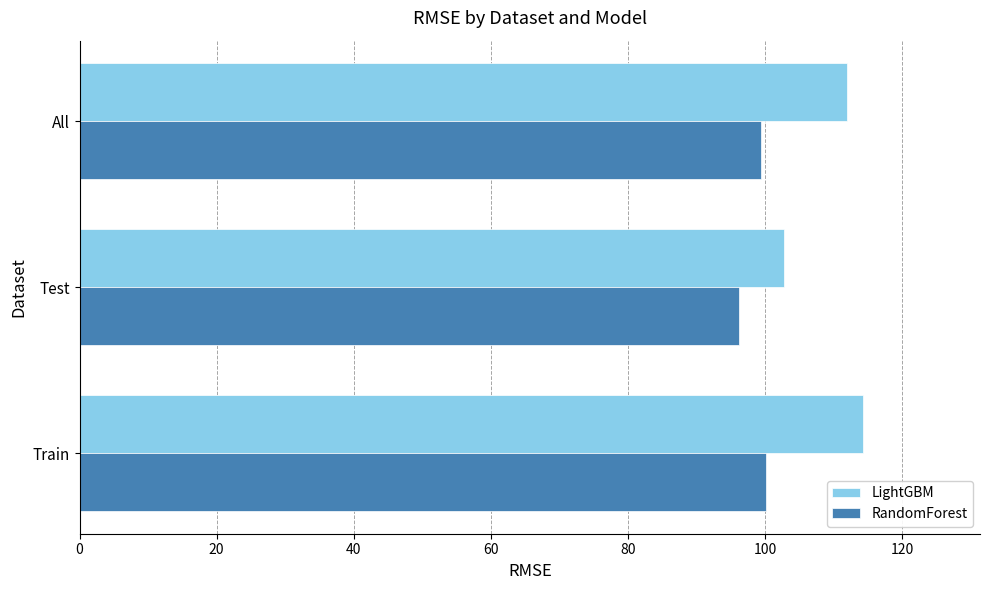

Is it true that RandomForest equals 100.1 at Train?

True